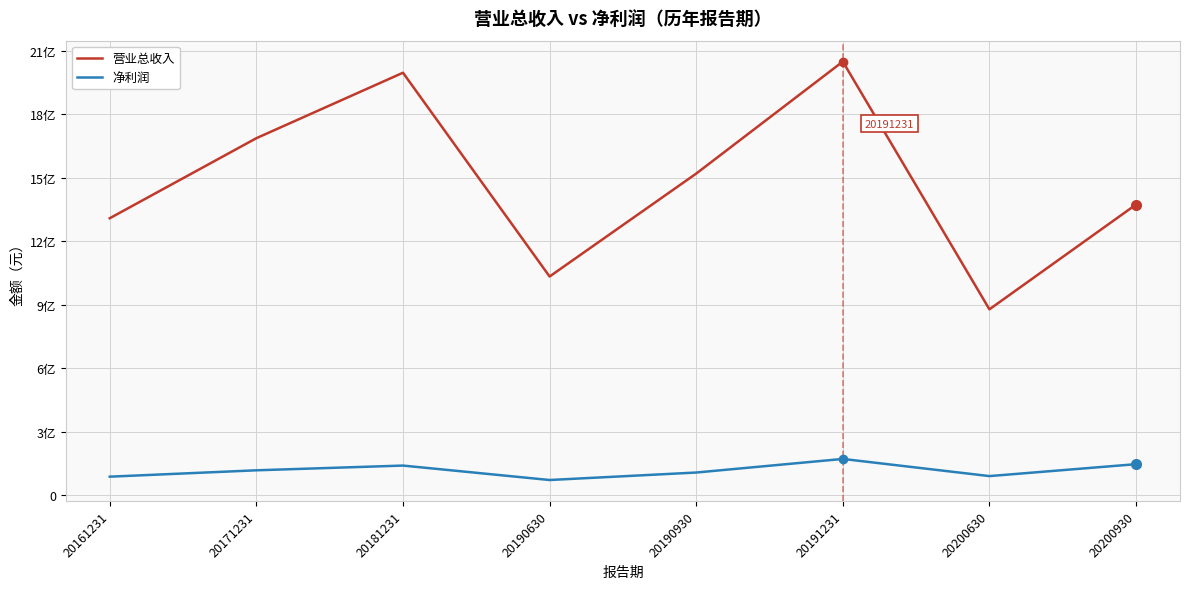

What are all the series names shown in the legend?

营业总收入, 净利润